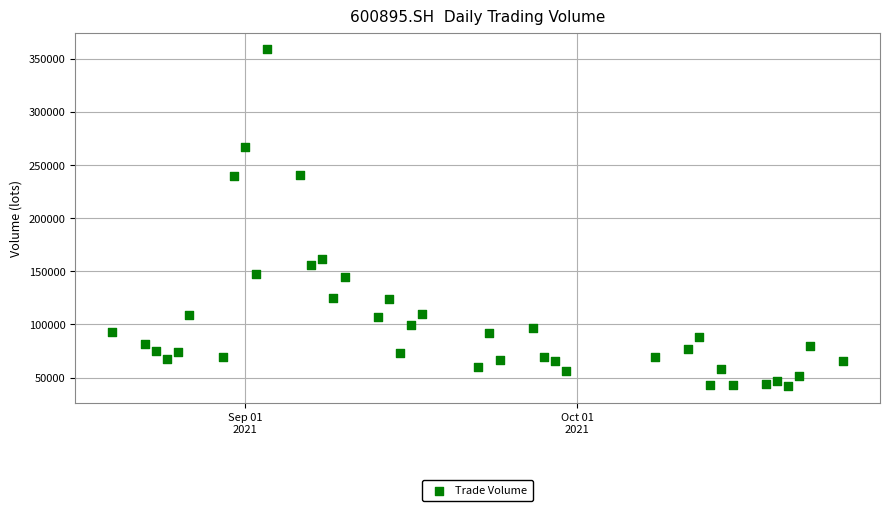

What is the range of X values (max minus min)?

66.0